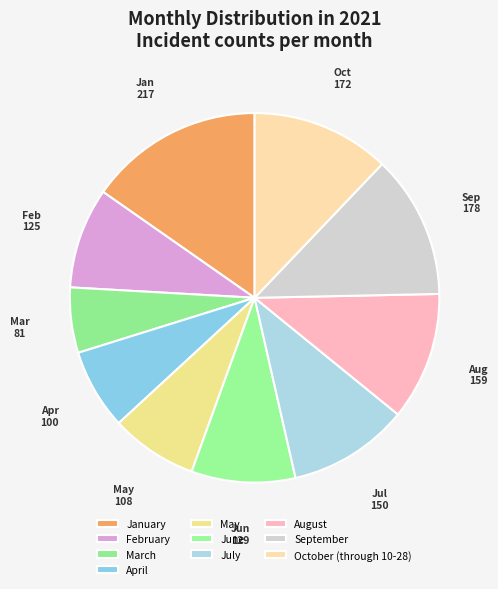

Which slice is the largest?

January